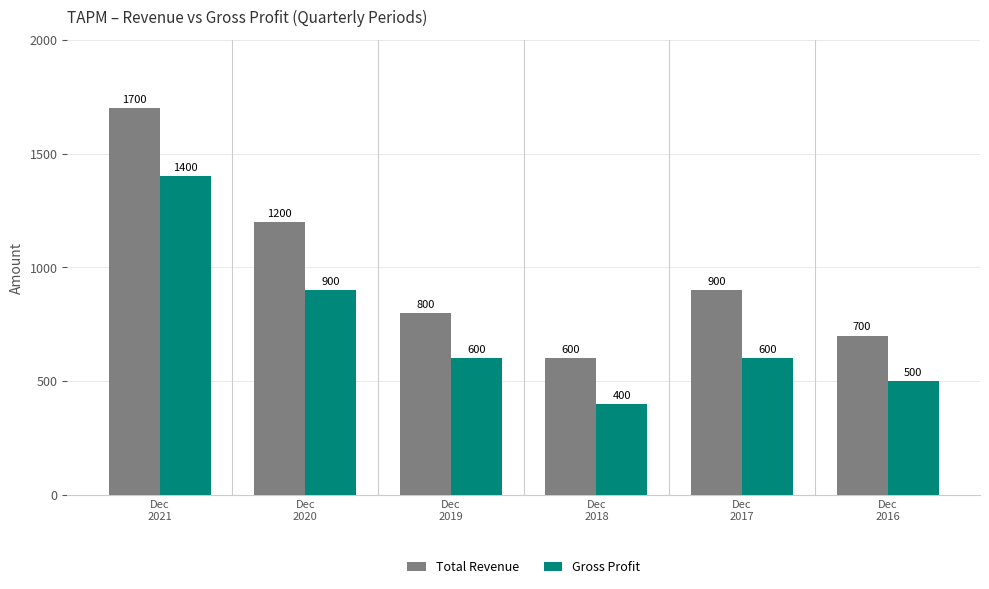

What is the difference between the Total Revenue values at Dec
2020 and Dec
2018?

600